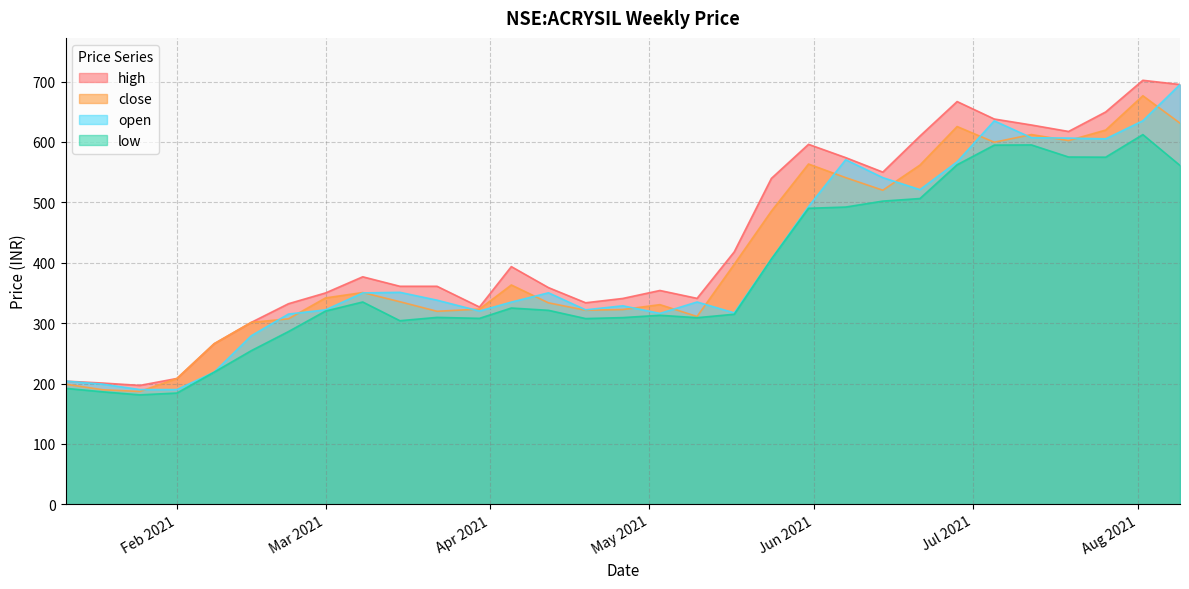

Is it true that high equals 357.4 at 2021-01-18?

False